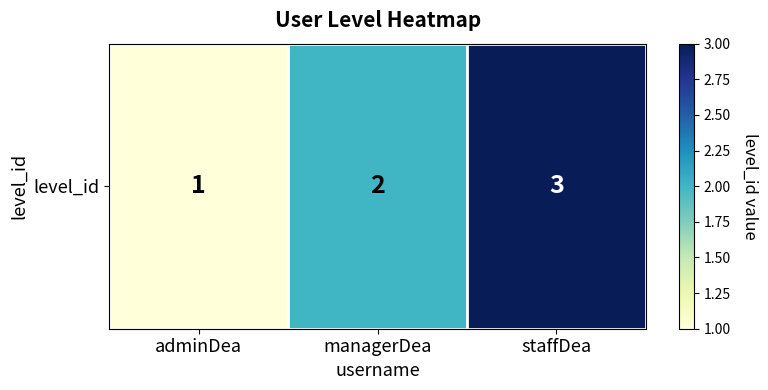

What is the approximate value at staffDea?

3